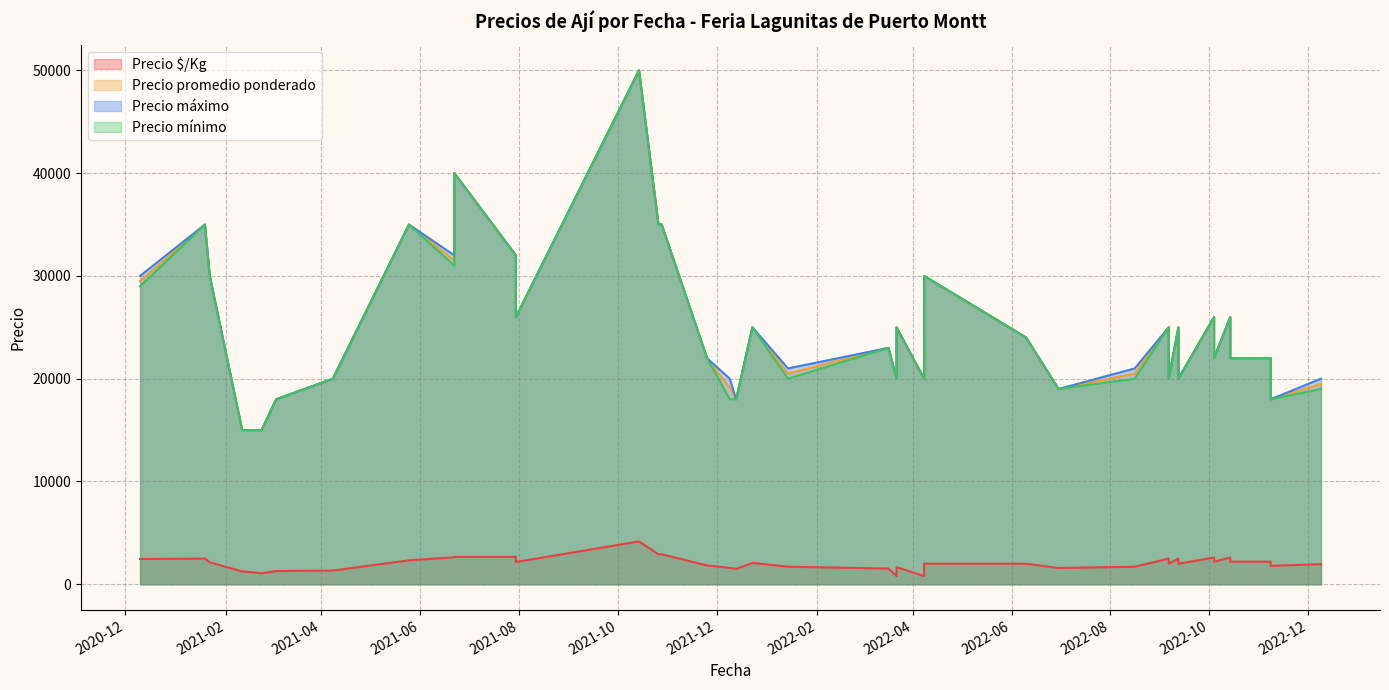

At how many categories does at least one series exceed 5488?

40